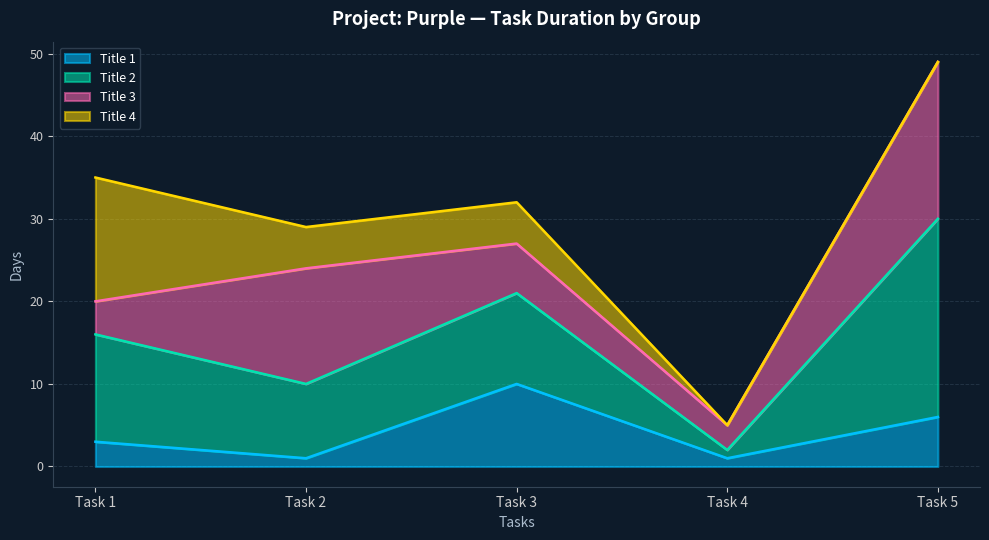

True or false: Title 4 has a value of 5 at Task 3.

True